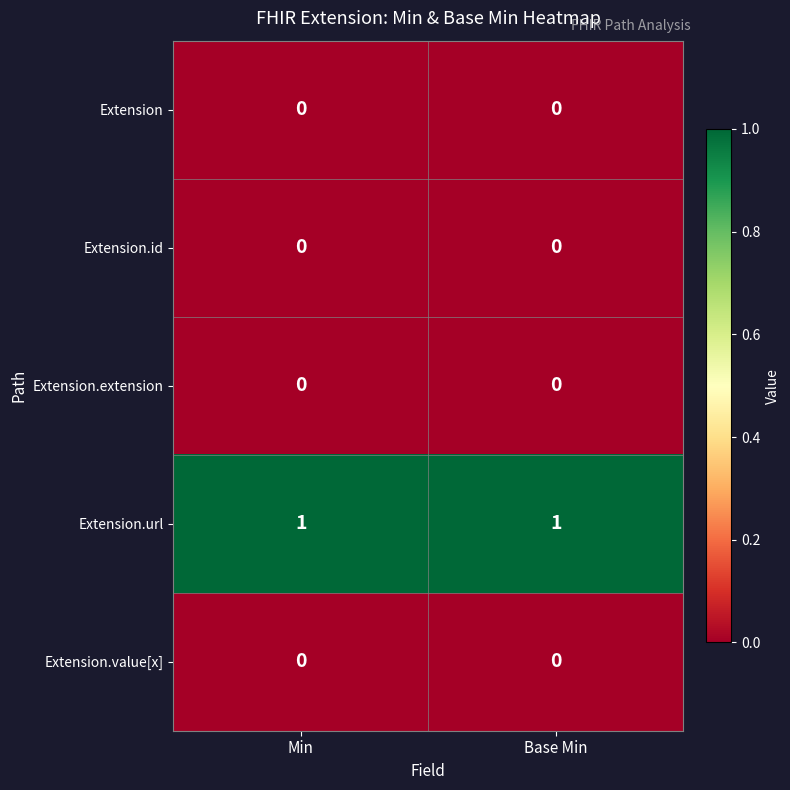

How many distinct data groups are displayed?

5